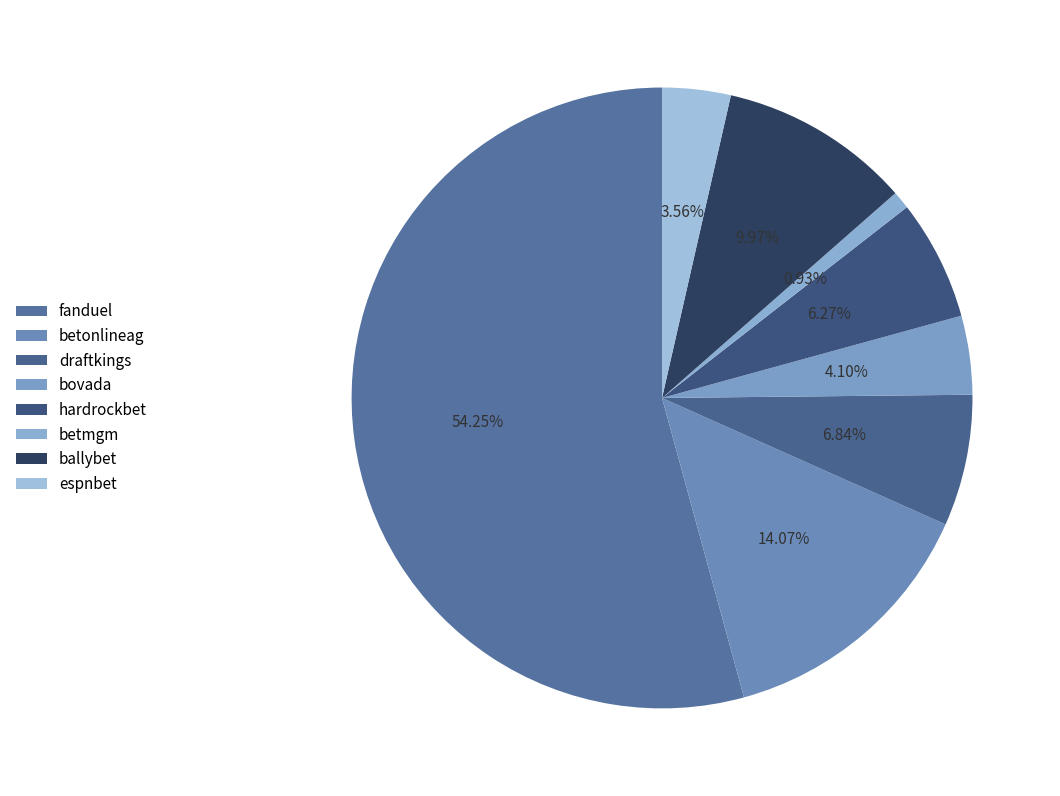

How many slices are in this pie chart?

8